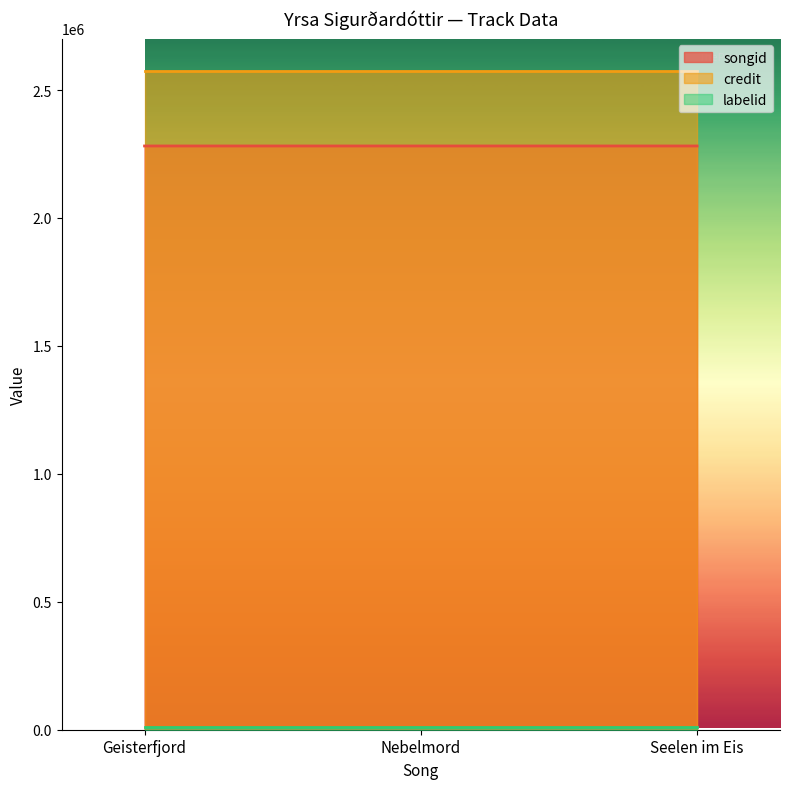

Reading right to left, what are all the values shown in this chart?

songid: Seelen im Eis=2281472	Nebelmord=2281466	Geisterfjord=2281461
credit: Seelen im Eis=2572682	Nebelmord=2572682	Geisterfjord=2572682
labelid: Seelen im Eis=8867	Nebelmord=8867	Geisterfjord=8867